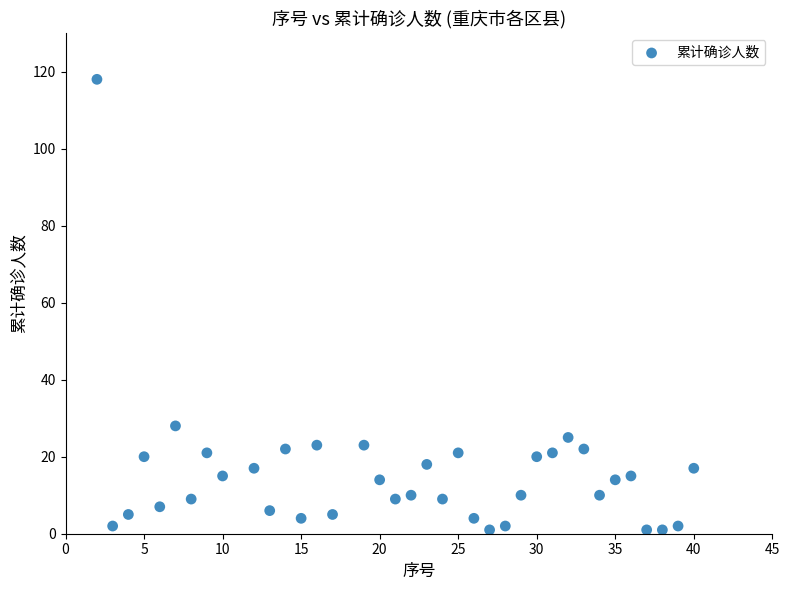

What Y value in the scatter plot is closest to 59?

28